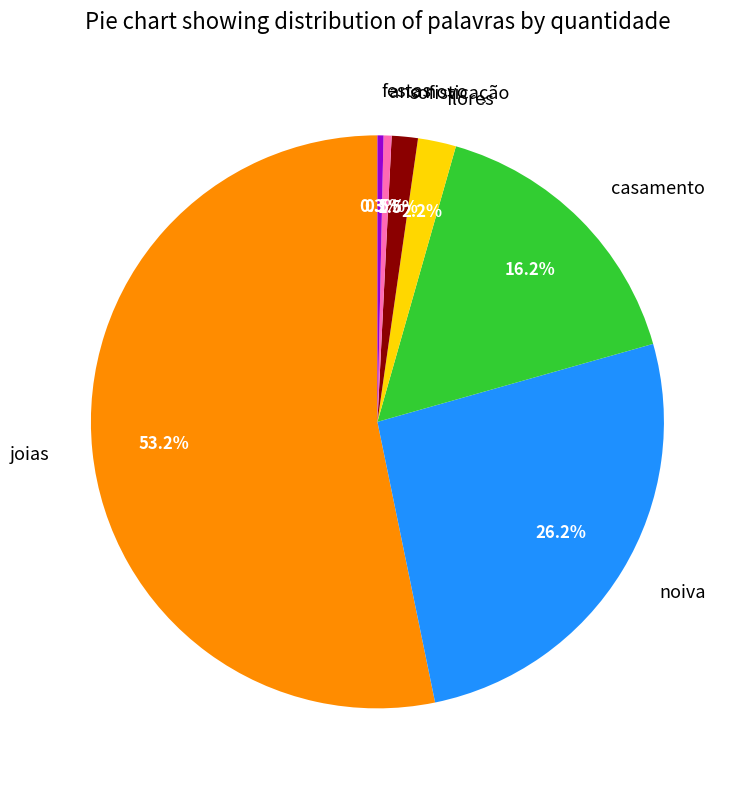

To the nearest percent, what is the combined percentage of ano novo and joias?

54%